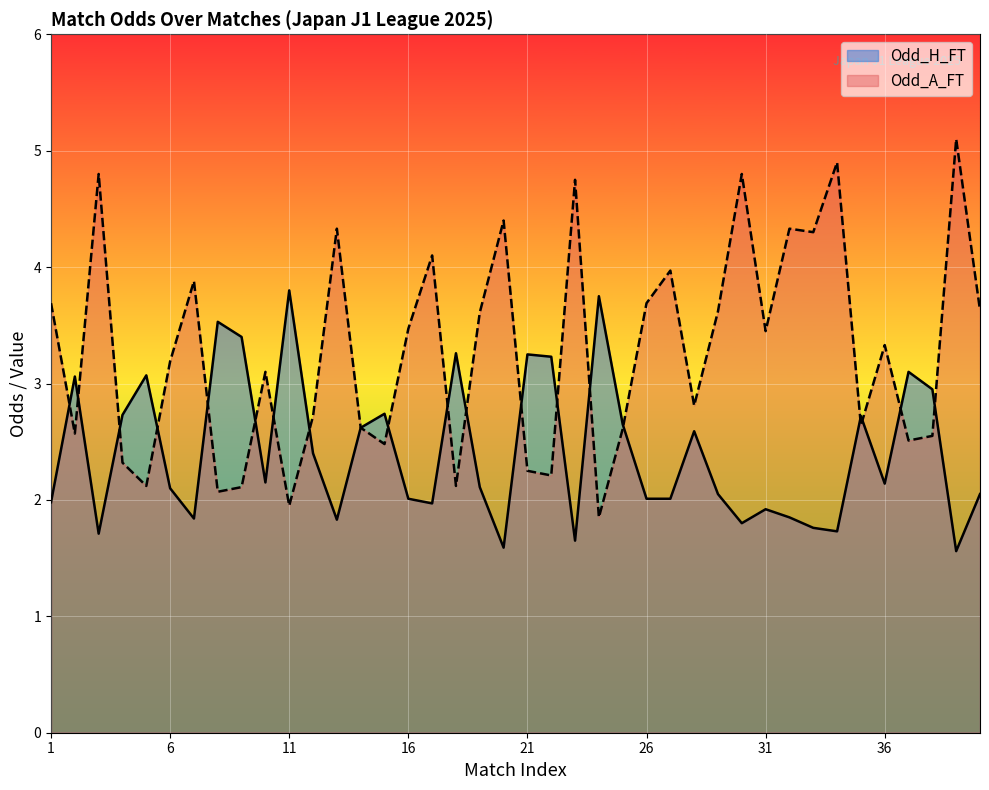

What is the difference between the second highest and minimum values in the Odd_H_FT series?

2.2